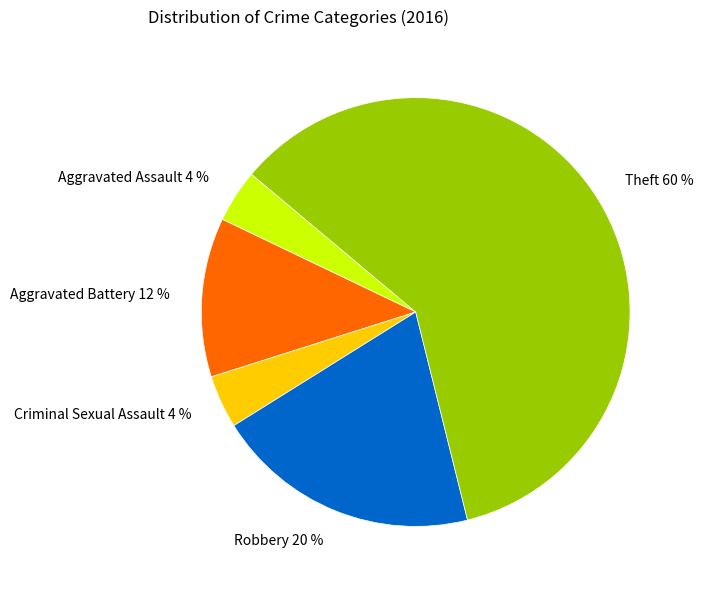

How many segments does this pie chart have?

5